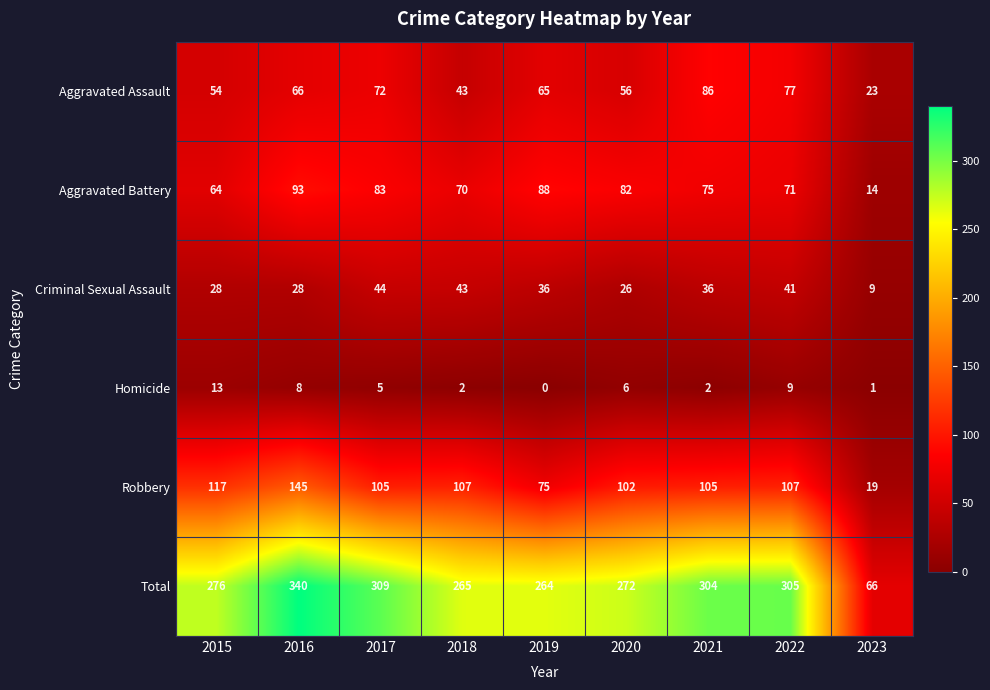

At which category is the sum across all series the highest?

2016